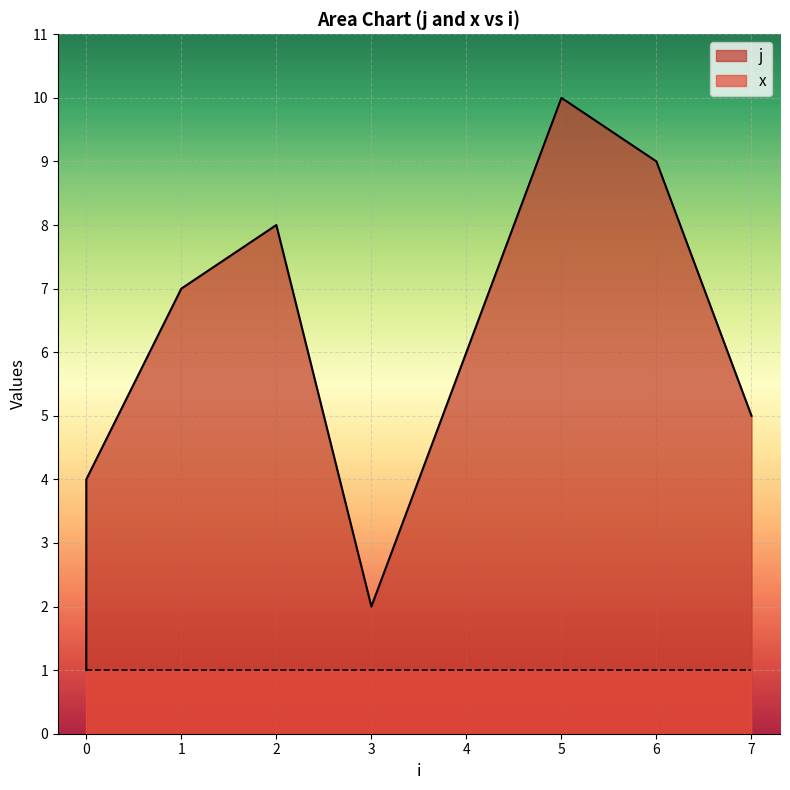

Is it true that the value at 0 is 1?

False